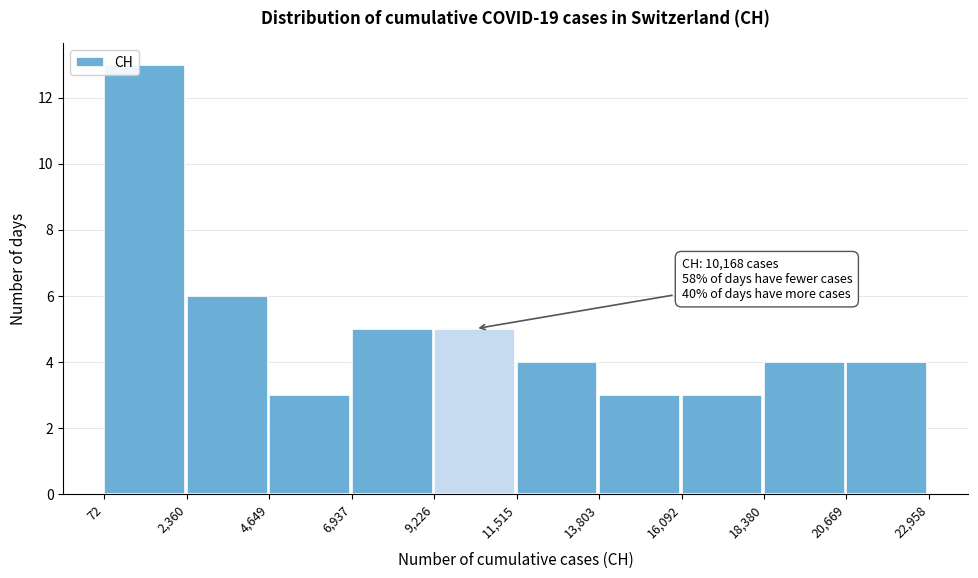

Over which range of the x-axis is the bar tallest?

72 to 2,360